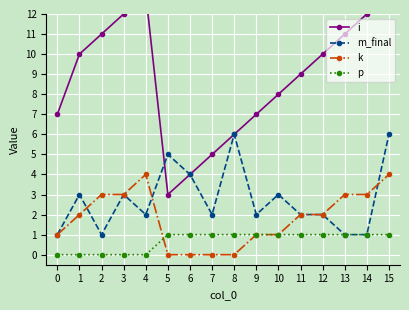

What are all the series names shown in the legend?

i, m_final, k, p